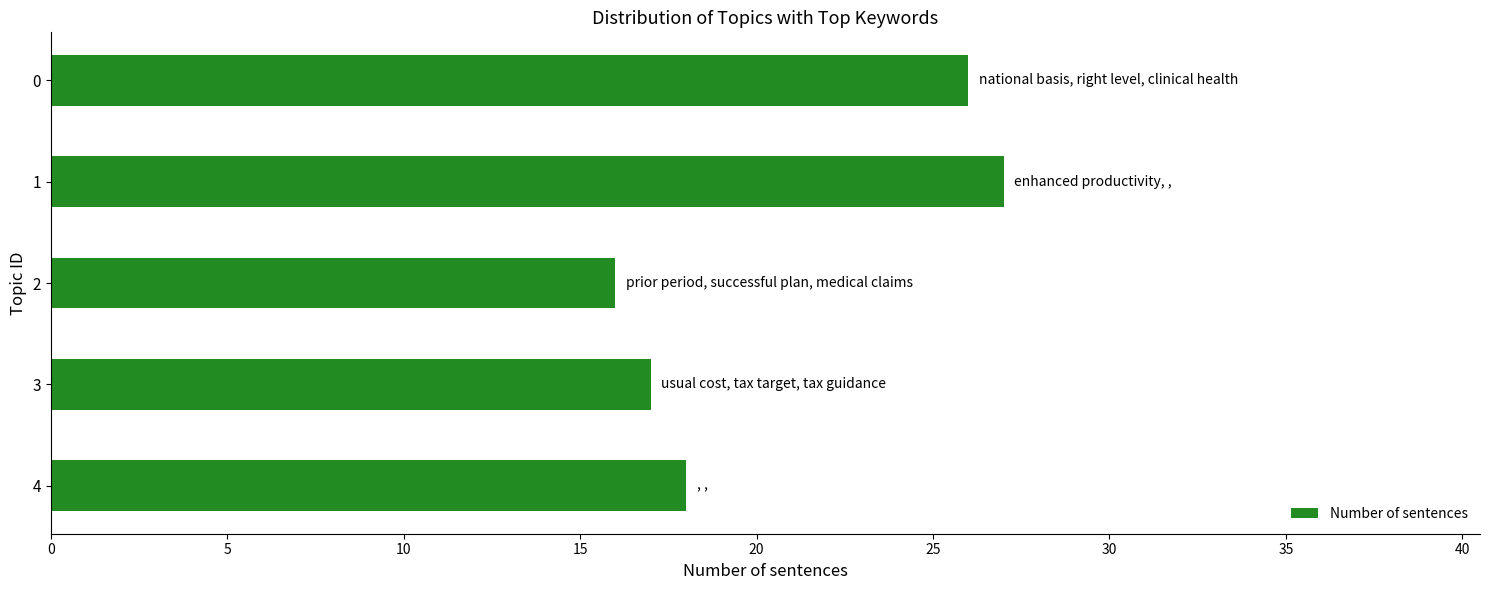

How many data points are less than 18?

2